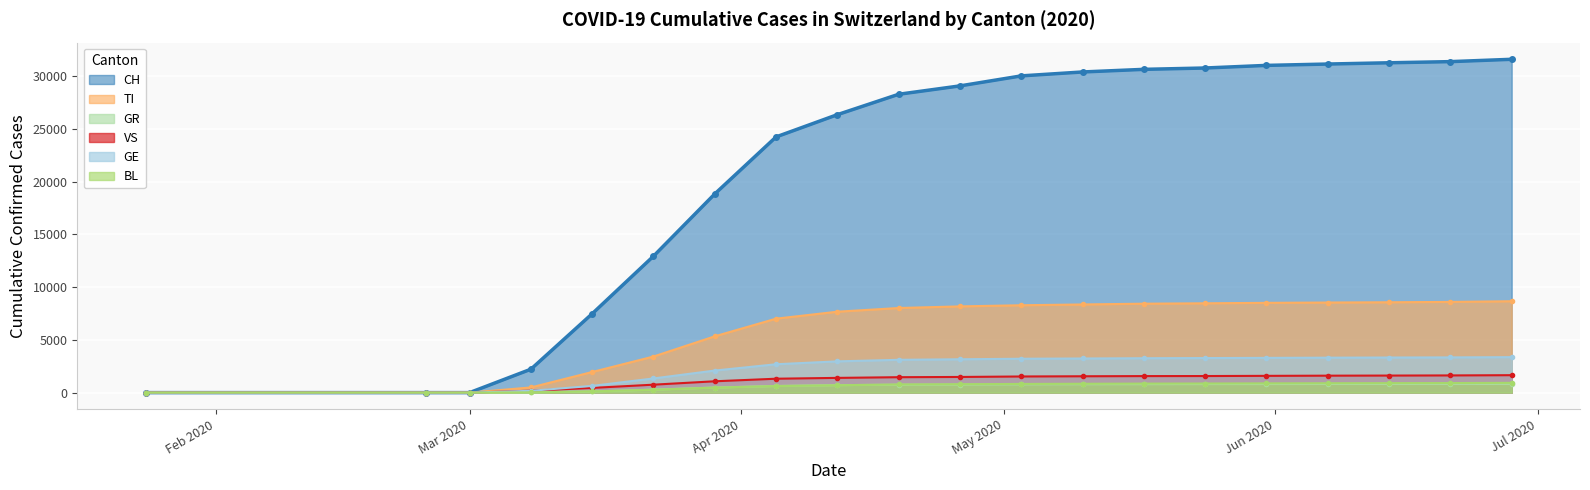

At which label does TI reach its minimum?

2020-01-24